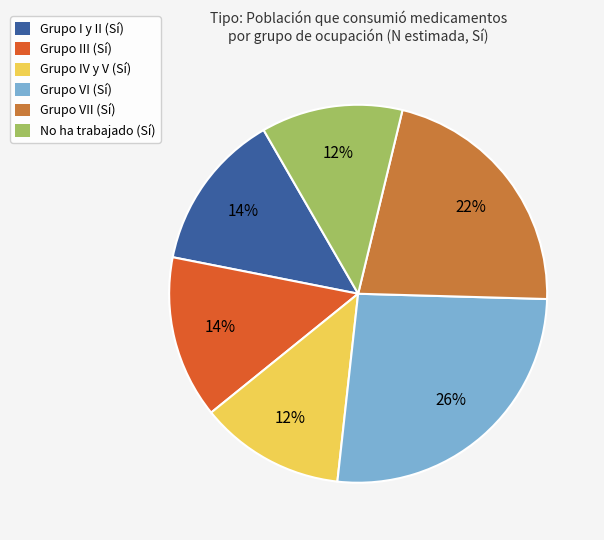

Is it true that Grupo VI (Sí) is 35% of the pie?

False